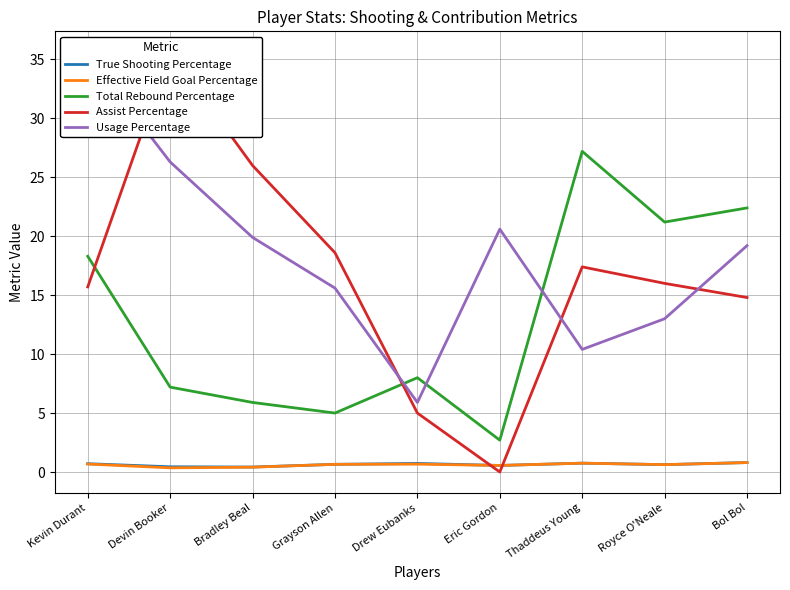

Reading left to right, extract all data points from this chart.

True Shooting Percentage: 0.7	0.4	0.4	0.7	0.7	0.6	0.8	0.6	0.8
Effective Field Goal Percentage: 0.7	0.4	0.4	0.7	0.7	0.6	0.8	0.6	0.8
Total Rebound Percentage: 18.3	7.2	5.9	5.0	8.0	2.7	27.2	21.2	22.4
Assist Percentage: 15.7	35.6	26.0	18.6	5.0	0.0	17.4	16.0	14.8
Usage Percentage: 35.4	26.3	19.9	15.6	5.9	20.6	10.4	13.0	19.2